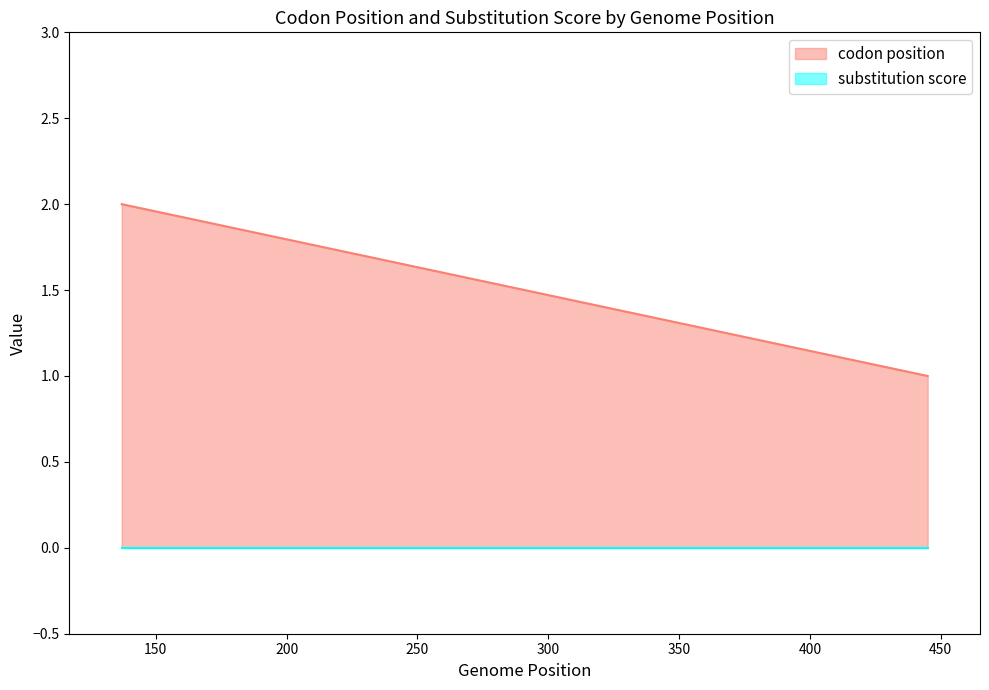

The codon position series shows 1 at 445. True or false?

True